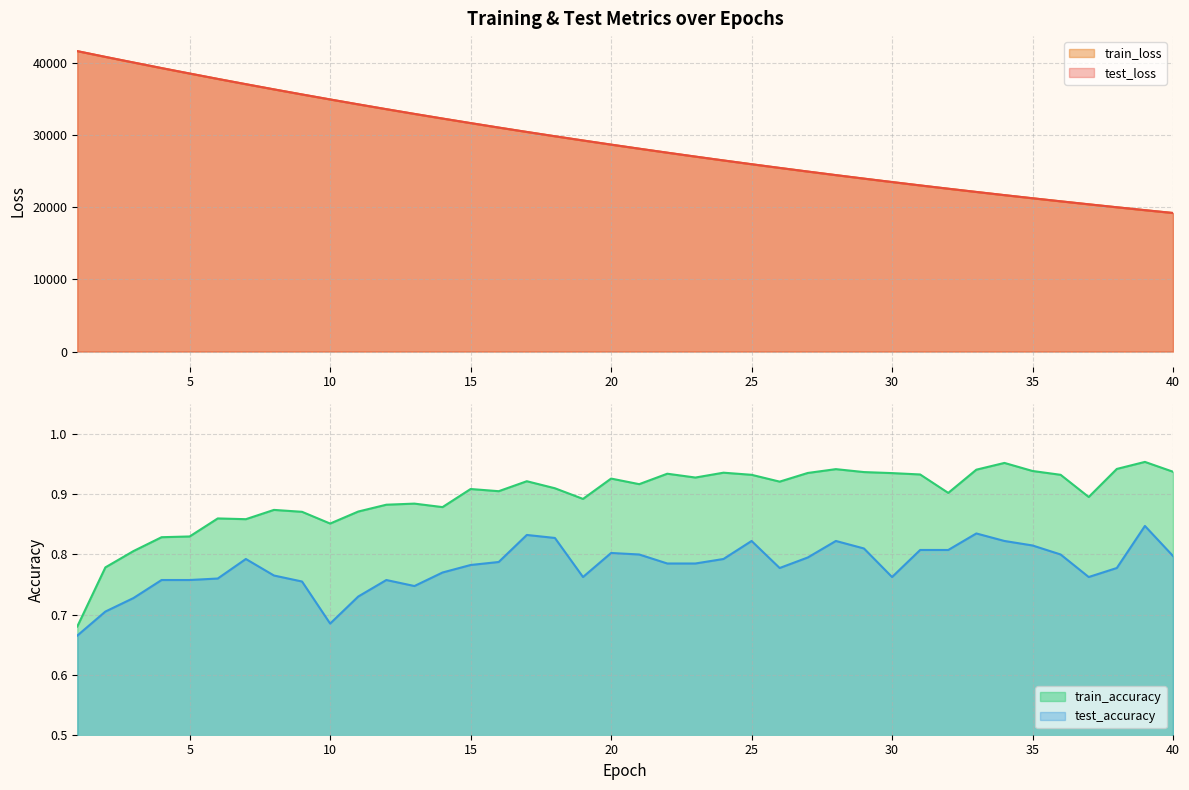

Count the train_accuracy values in the range 0 to 1.

40